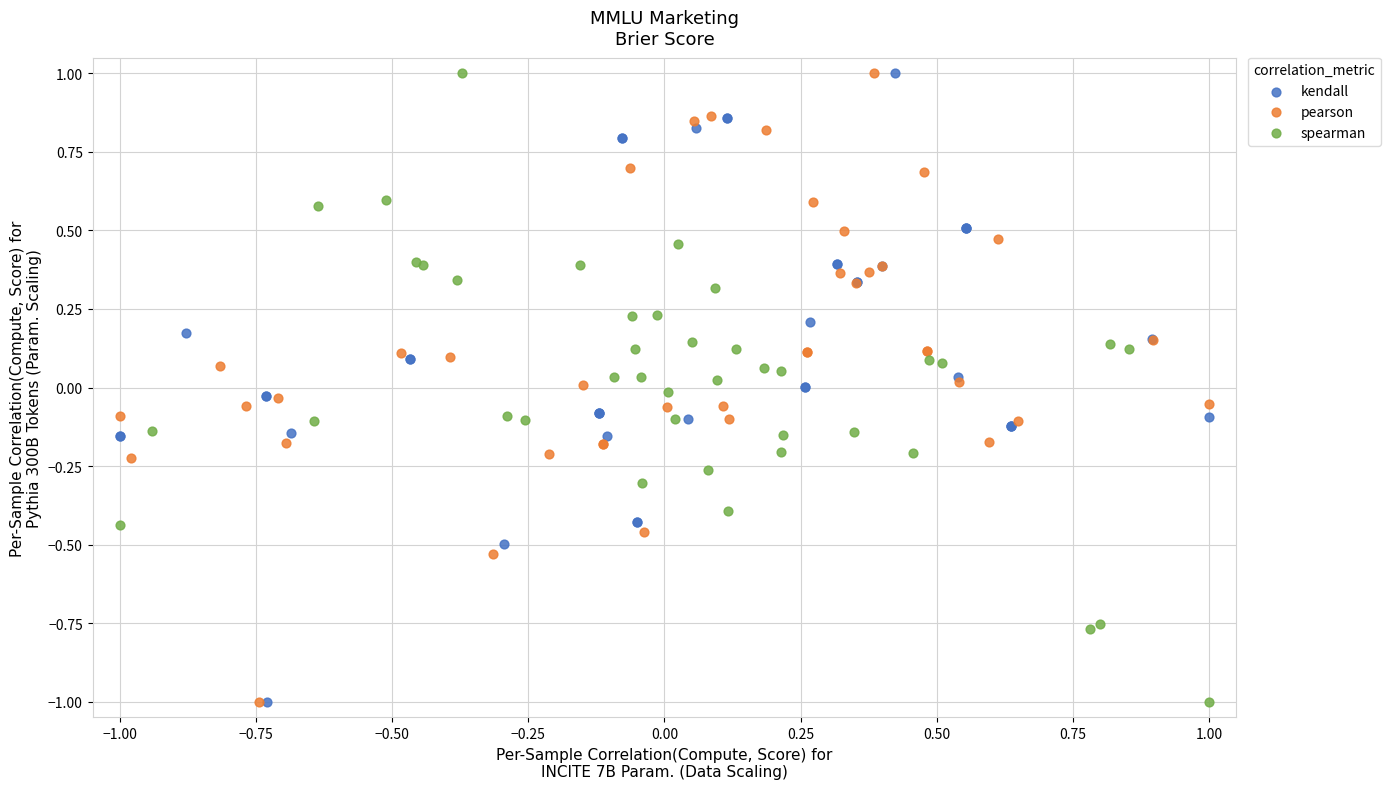

What are all the series names shown in the legend?

kendall, pearson, spearman